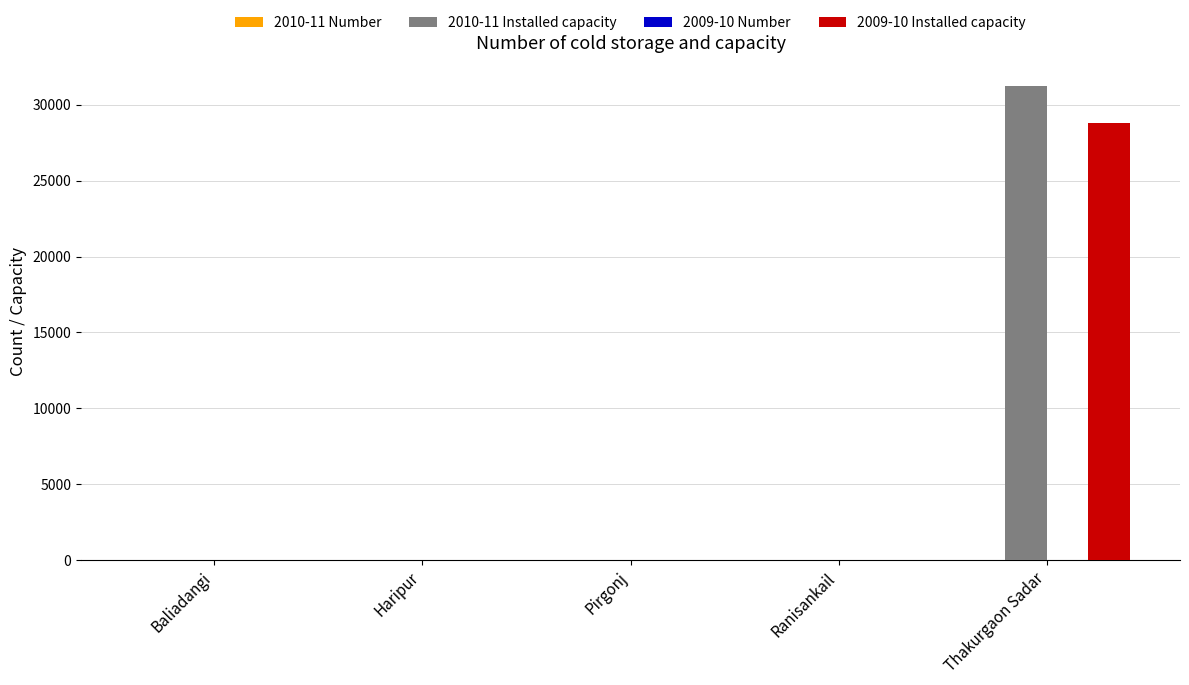

Which category has the highest value across all series?

Thakurgaon Sadar